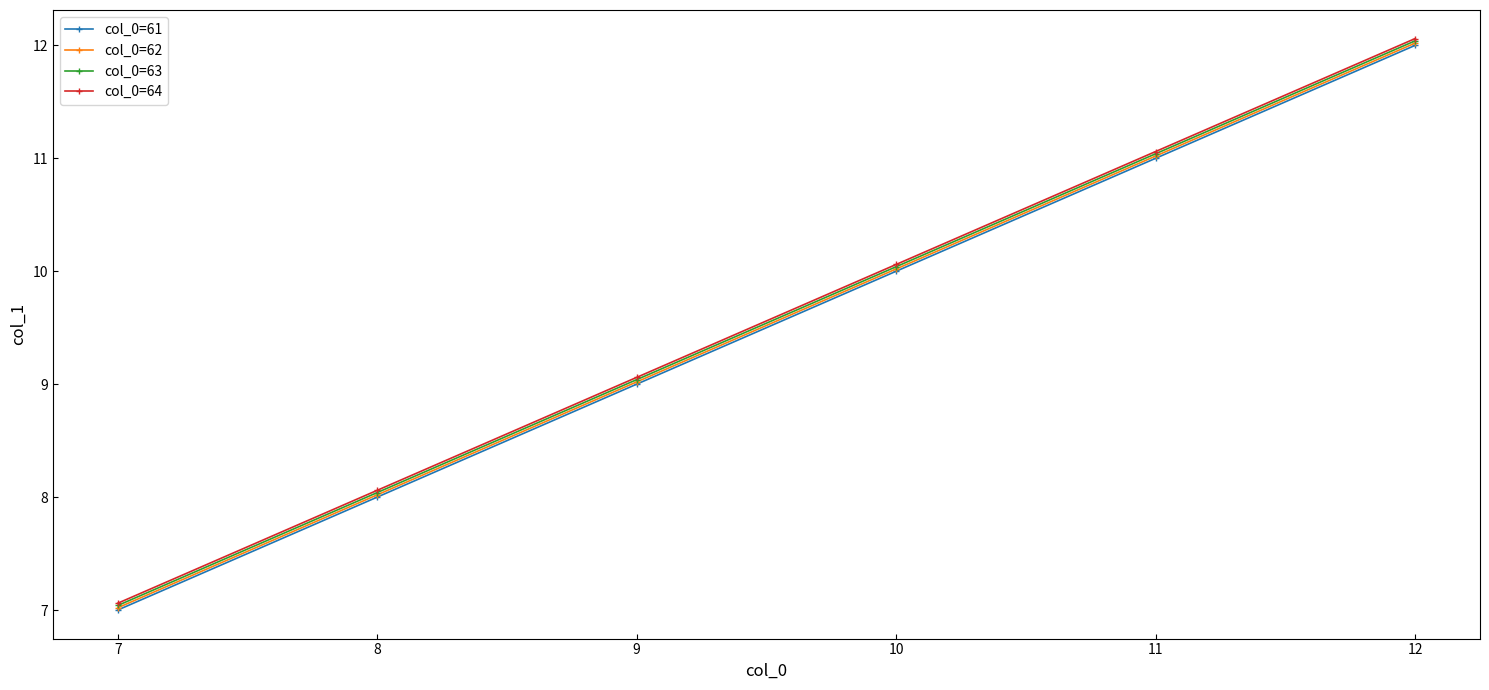

How many lines are shown in the chart?

4